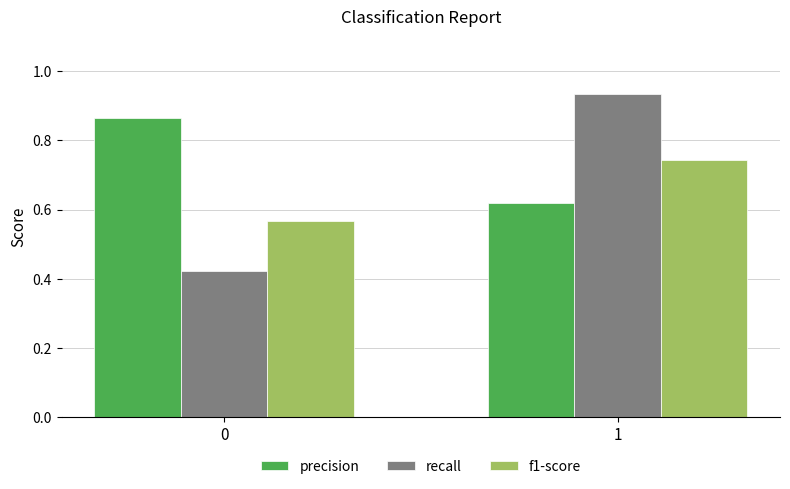

Rank the series at 1 from lowest to highest value.

precision, f1-score, recall